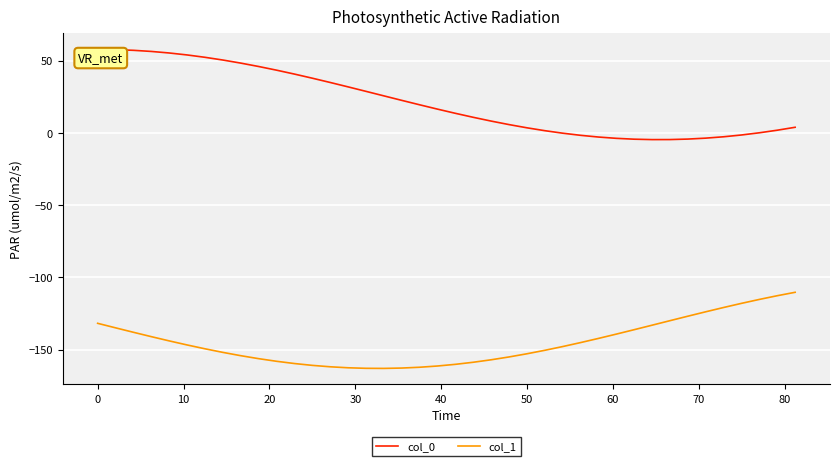

True or false: col_1 and col_0 cross at least once.

False